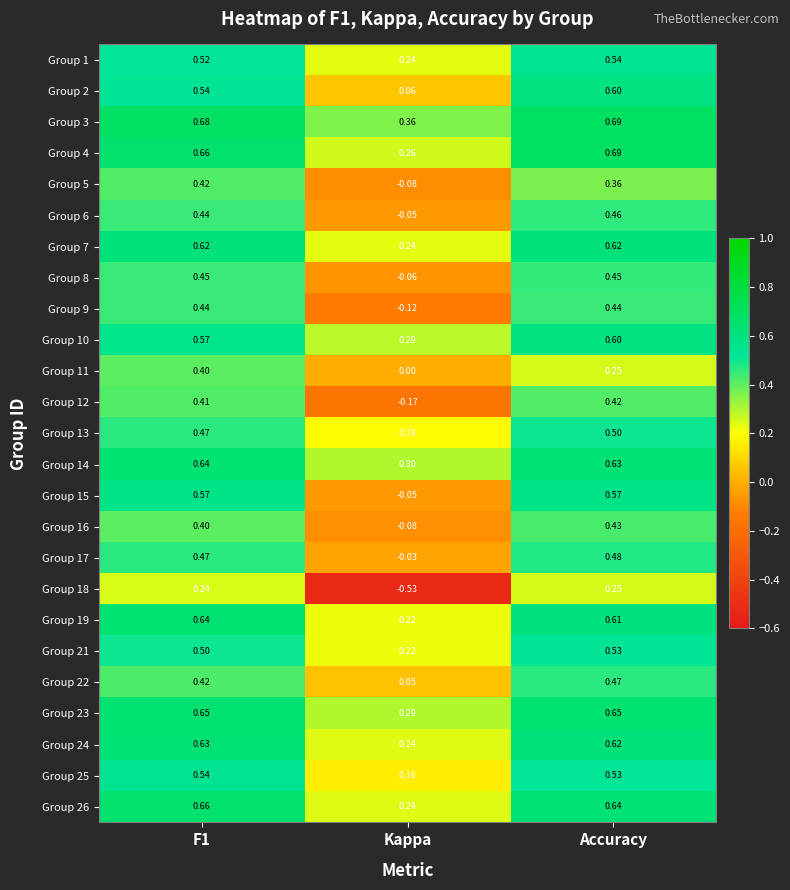

Which label corresponds to the smallest value in the chart?

Kappa